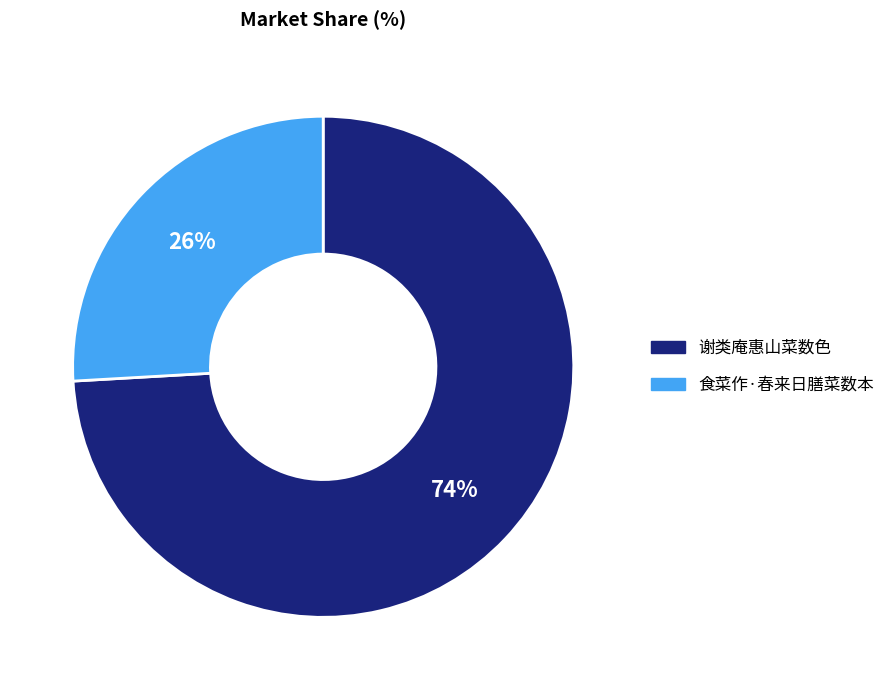

Count the number of slices in the pie.

2